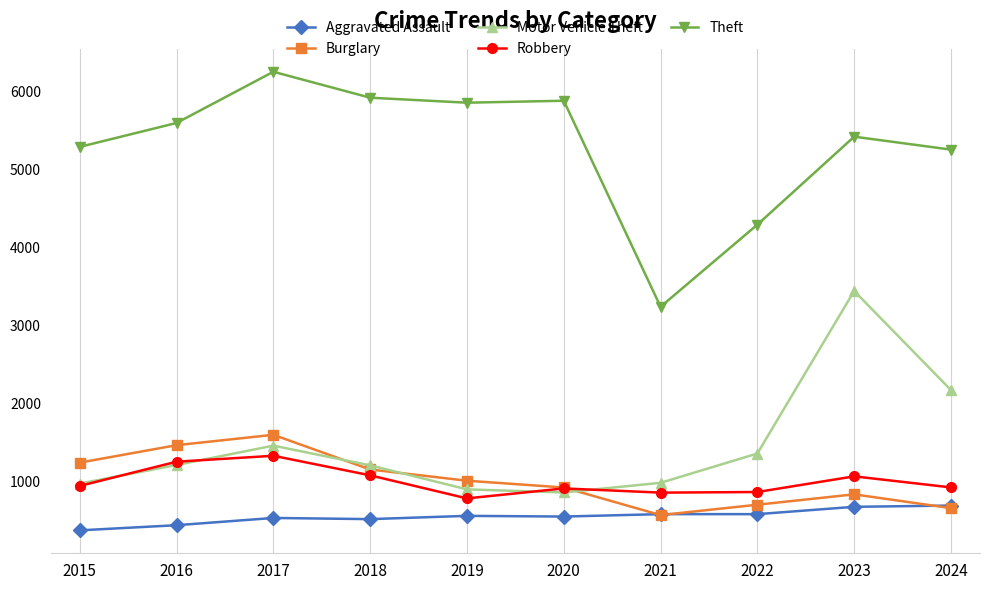

The value of Motor Vehicle Theft at 2019 is 898. True or false?

True